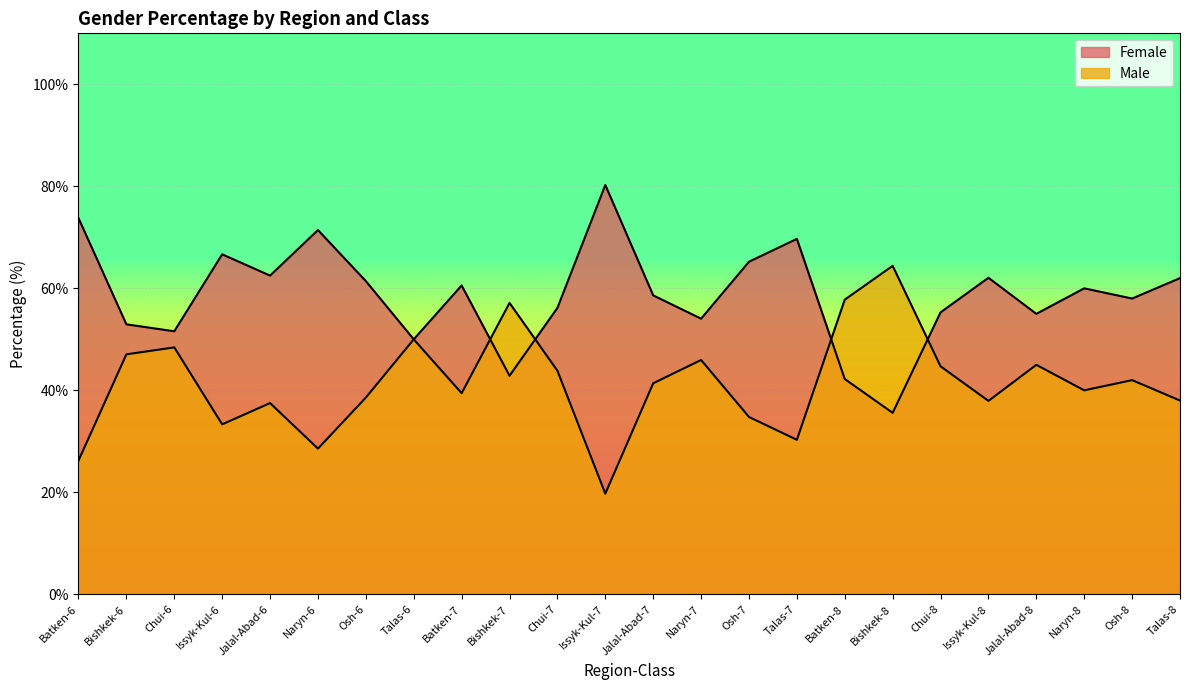

Where is Male nearest to the value 42?

Osh-8